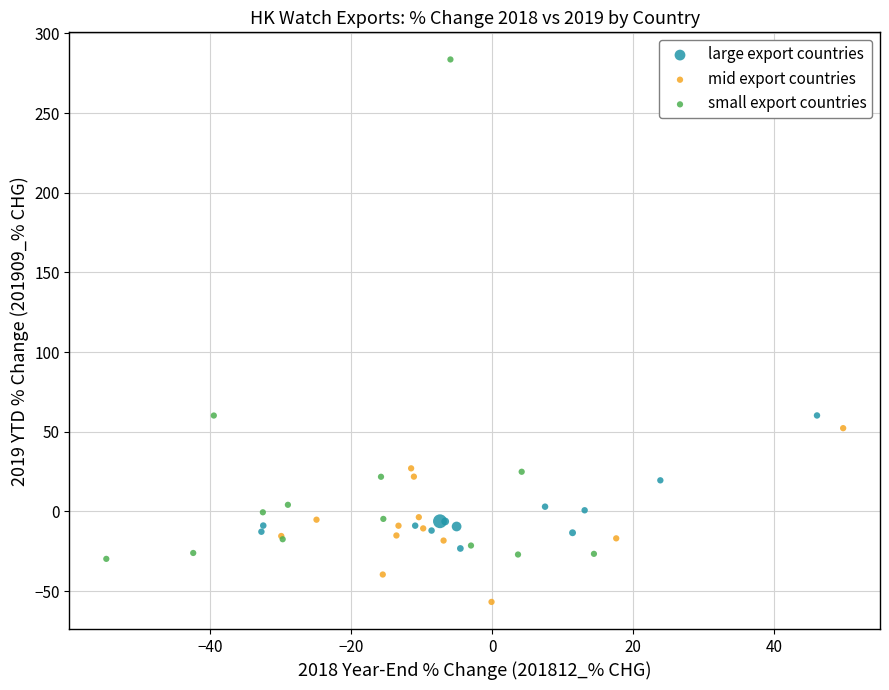

Which series contains the highest Y value?

small export countries